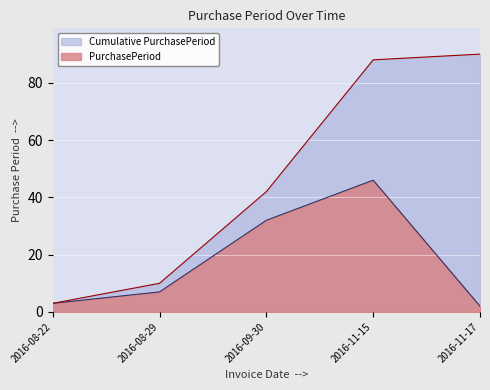

Which has a higher value, 2016-08-29 or 2016-11-15?

2016-11-15